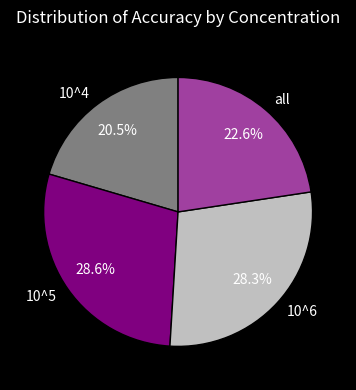

To the nearest percent, what is the average slice percentage?

25%